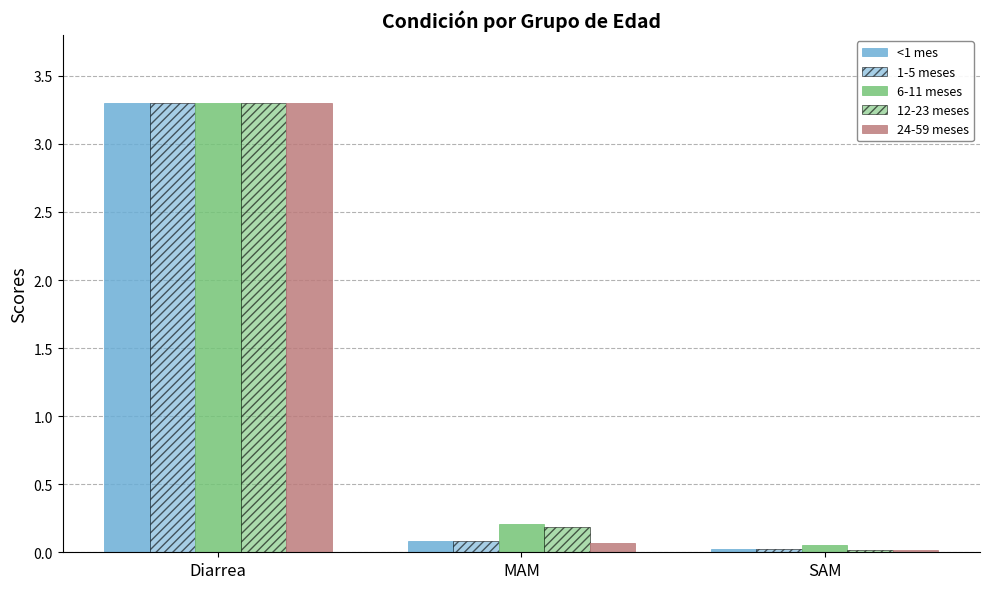

Count the number of data series in this chart.

5